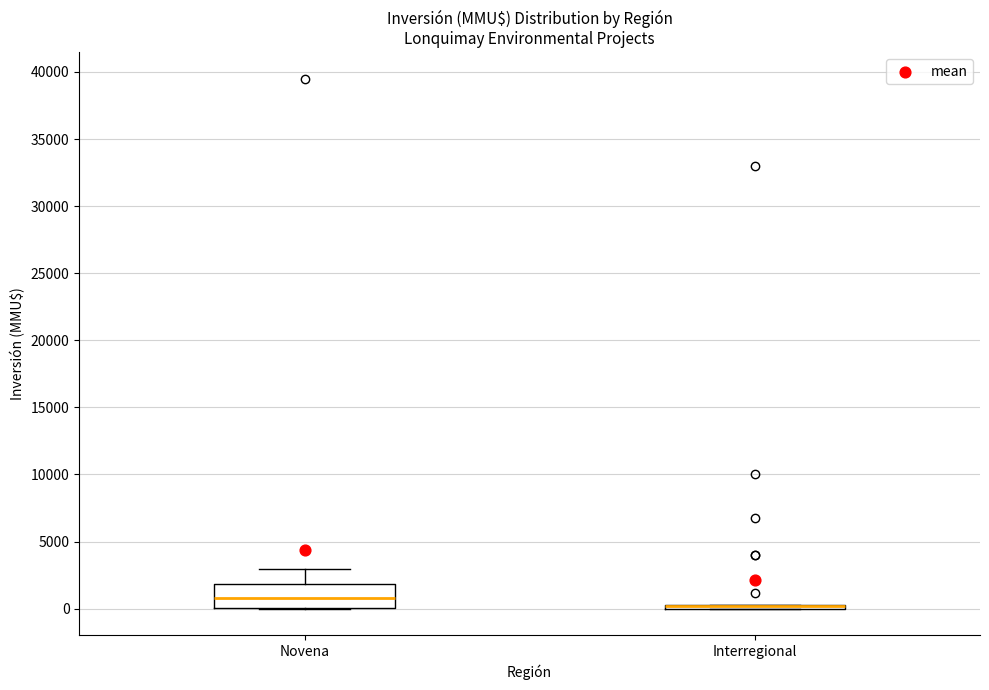

Where is the upper edge of the box for Interregional on the y-axis? The values are not printed on the chart, so give them approximately, as read against the axis.

500